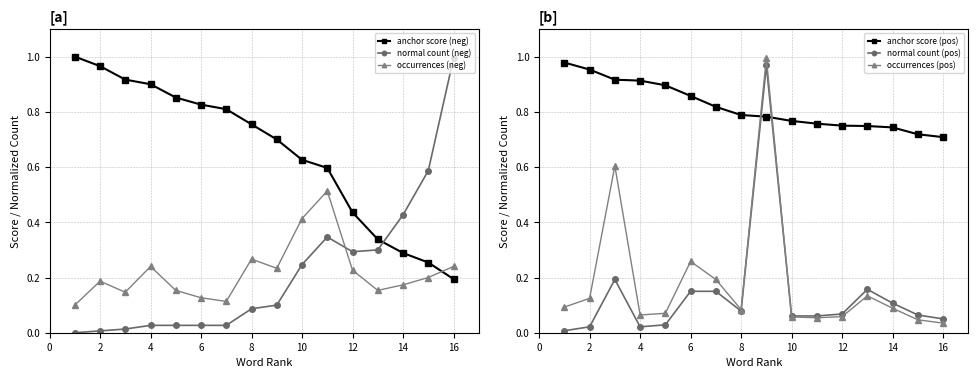

How many interior local peaks does the occurrences (neg) series have?

4